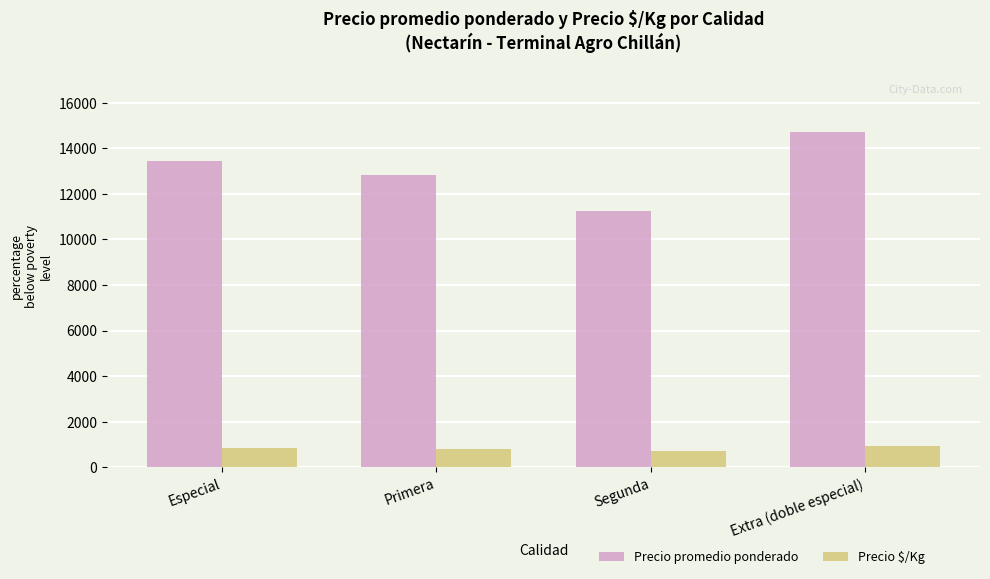

At which label does Precio promedio ponderado reach its peak?

Extra (doble especial)